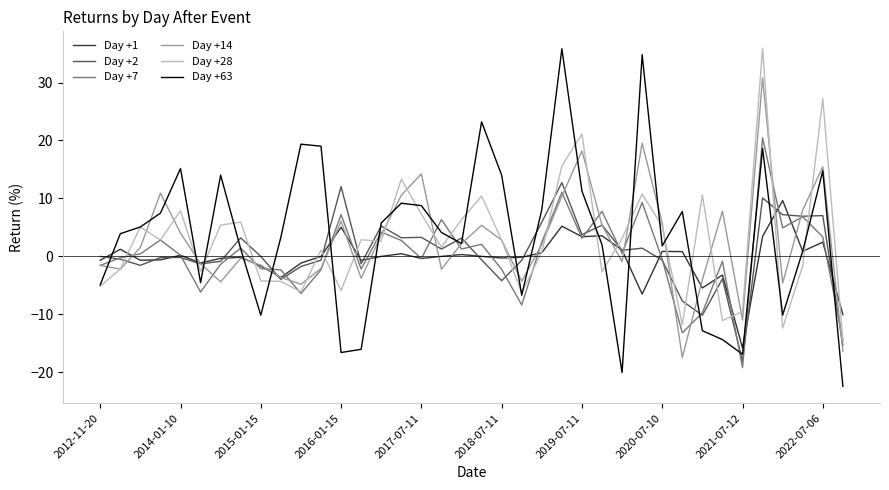

What is the difference between the maximum and minimum values in the Day +28 series?

50.3